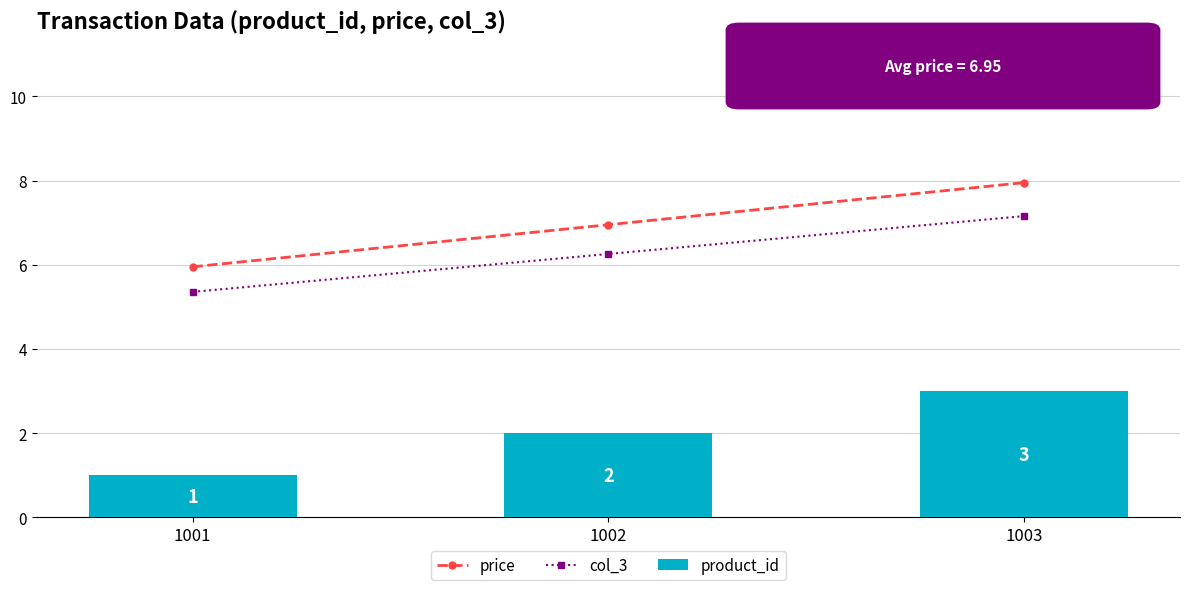

How many groups of bars are there?

3